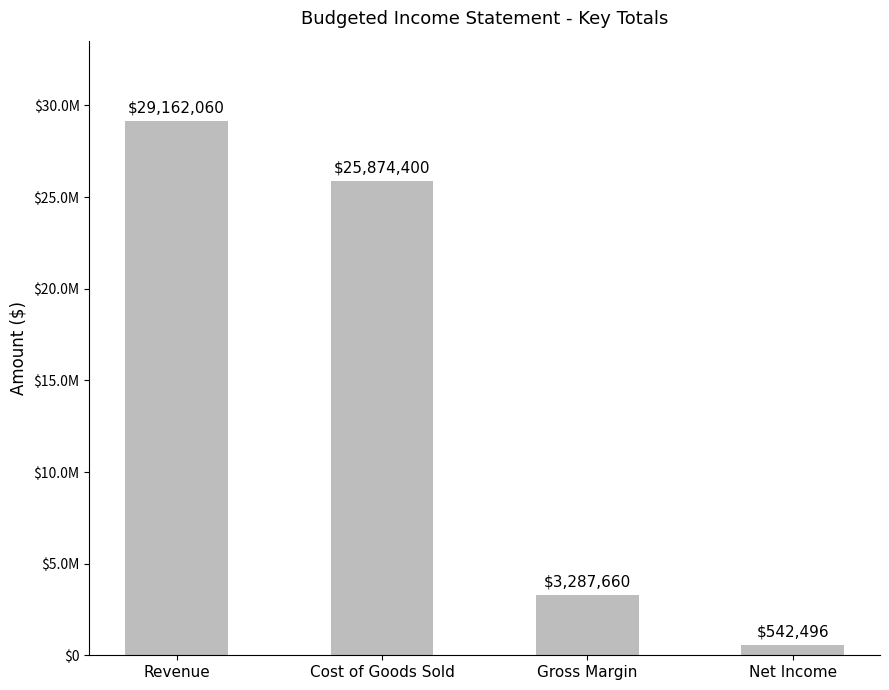

What is the label of the 1st bar from the right?

Net Income